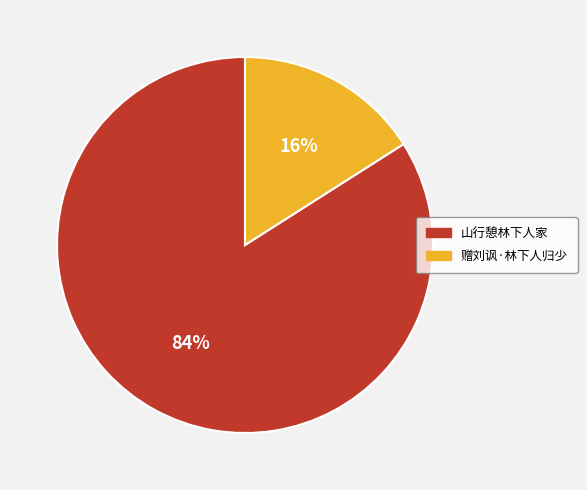

To the nearest percent, what is the combined percentage of 山行憩林下人家 and 赠刘讽·林下人归少?

100%